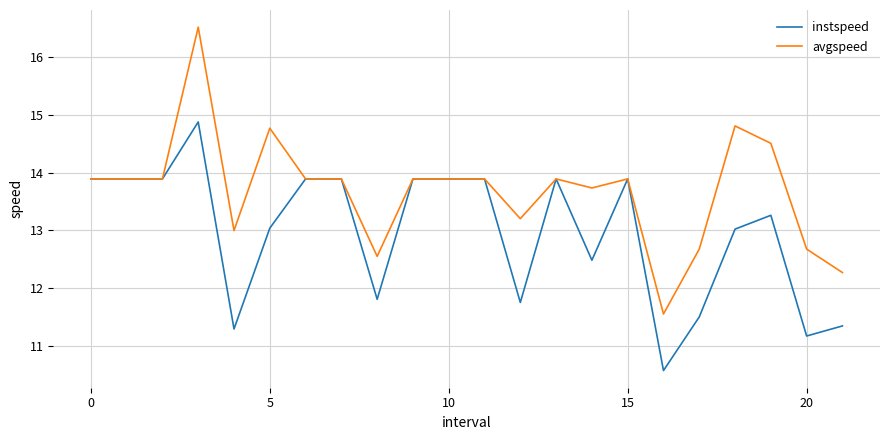

Which series has the largest total across all categories?

avgspeed